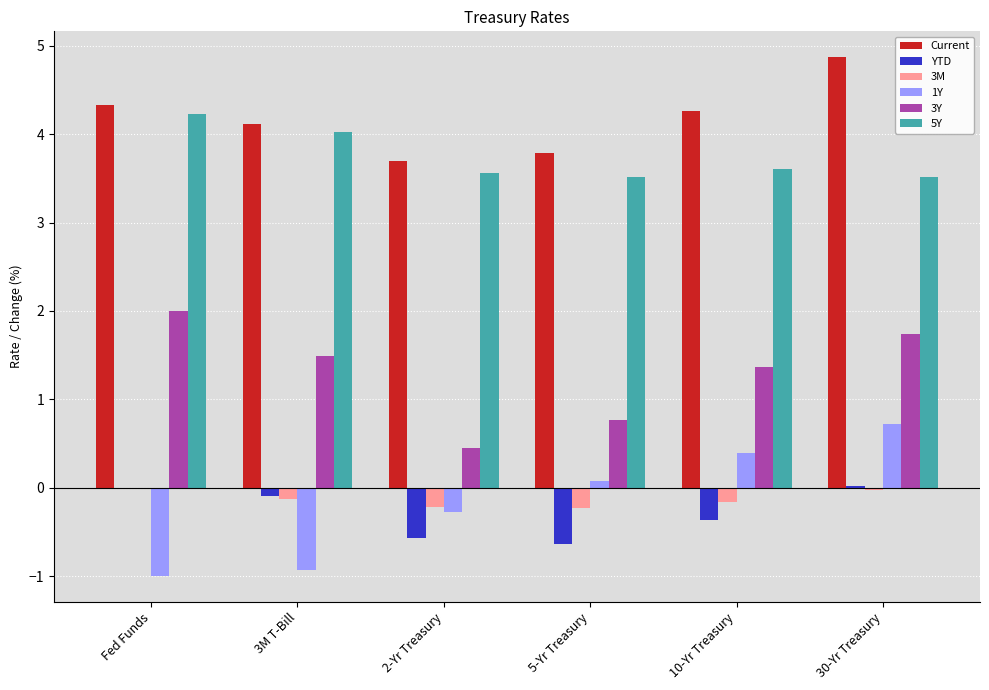

What is the greatest value displayed?

4.9